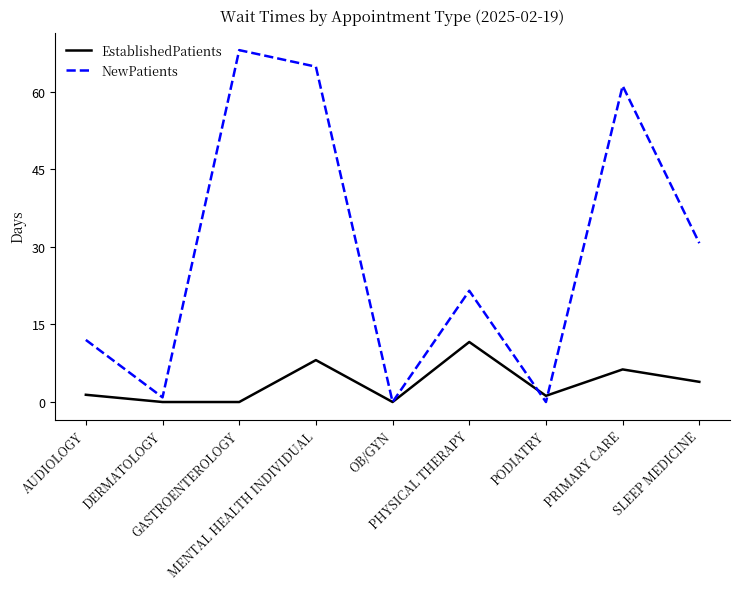

List the series in order of their peak value, highest first.

NewPatients, EstablishedPatients